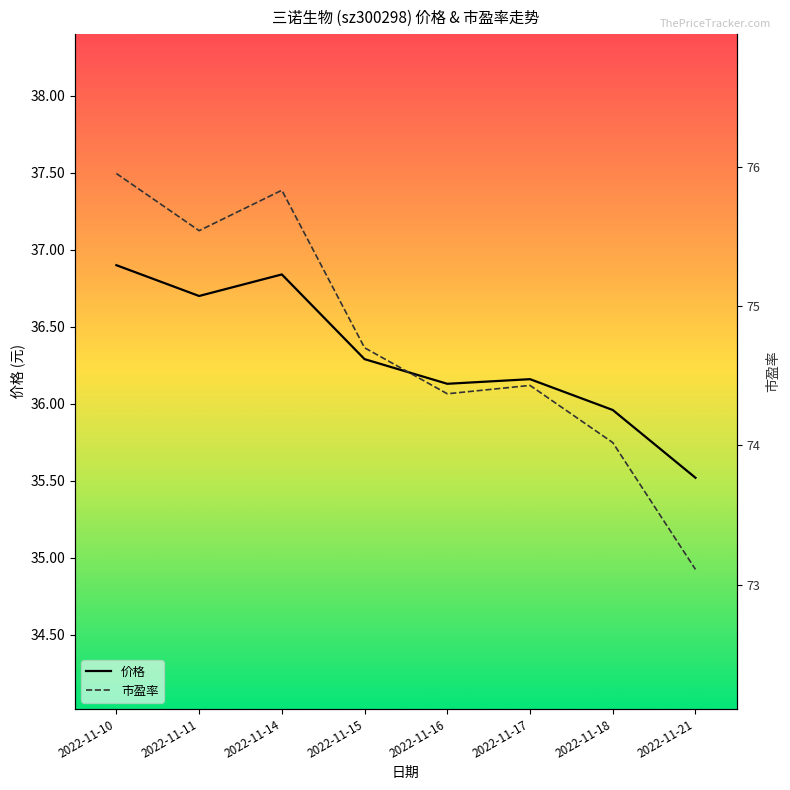

Reading left to right, list all the values displayed in this chart.

价格: 36.9	36.7	36.8	36.3	36.1	36.2	36.0	35.5
市盈率: 76.0	75.5	75.8	74.7	74.4	74.4	74.0	73.1